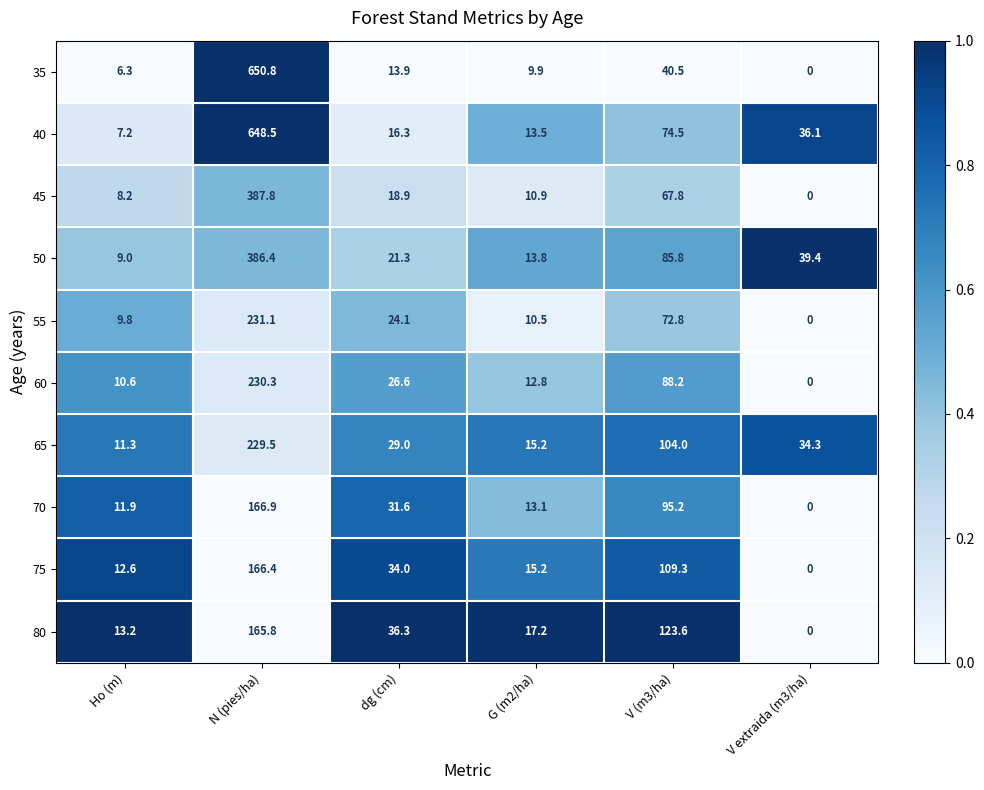

Between Ho (m) and V (m3/ha), which series saw the biggest shift?

80